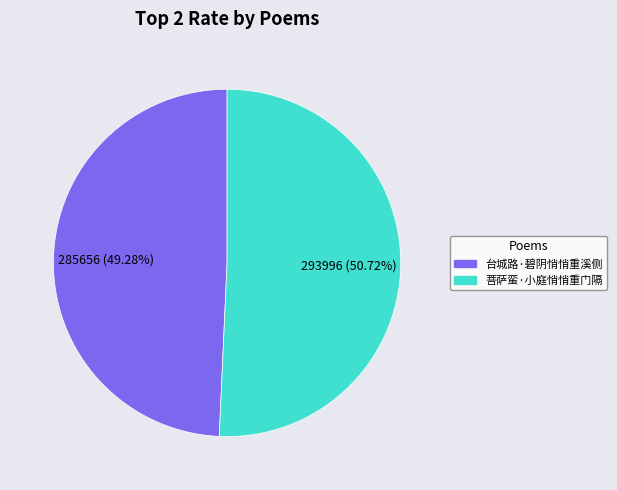

Which slice represents more than half of the pie?

菩萨蛮·小庭悄悄重门隔